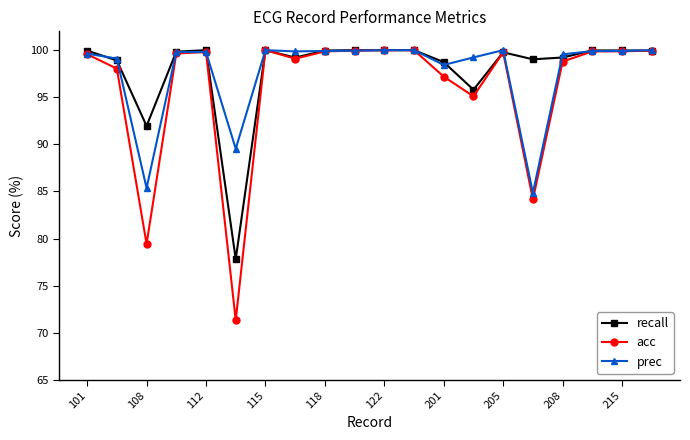

What is the value of the recall point at the 8th from the left?

99.2